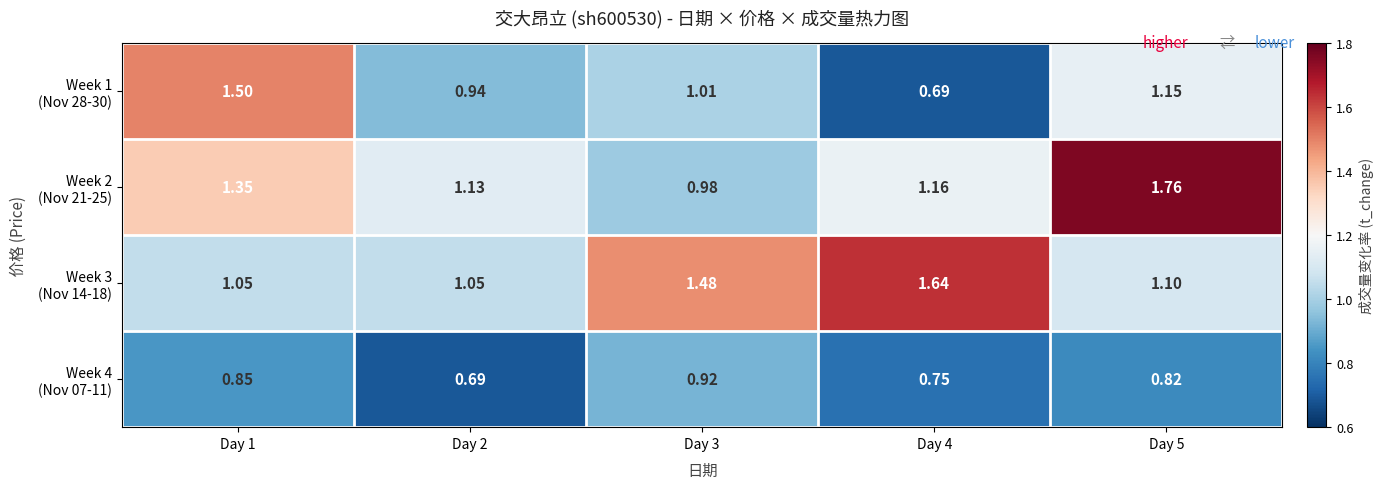

What is the smallest value displayed?

0.7